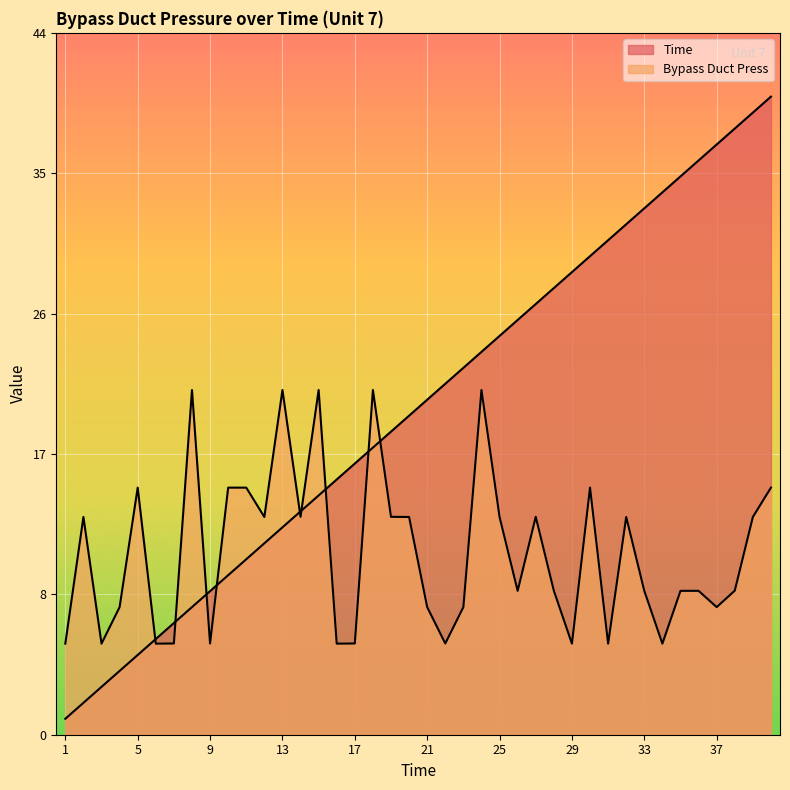

The value of Bypass Duct Press at 32 is 20.8. True or false?

False